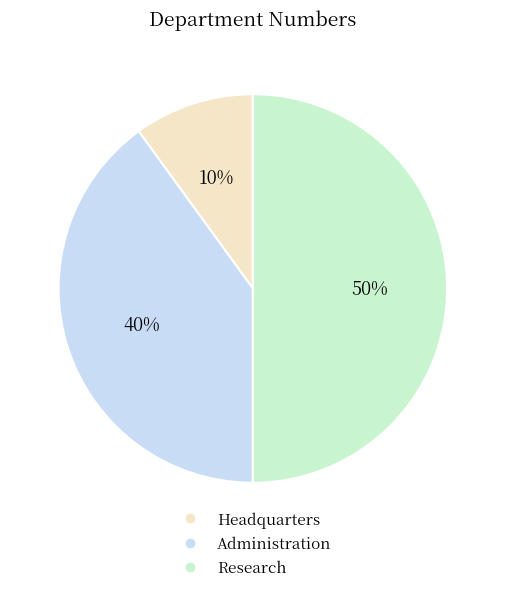

Do Administration and Research together represent more than half of the pie?

Yes